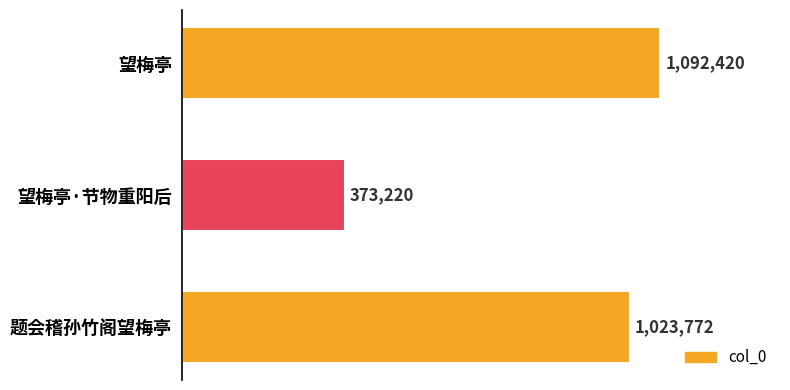

List the labels in order of value, largest first.

望梅亭, 题会稽孙竹阁望梅亭, 望梅亭·节物重阳后